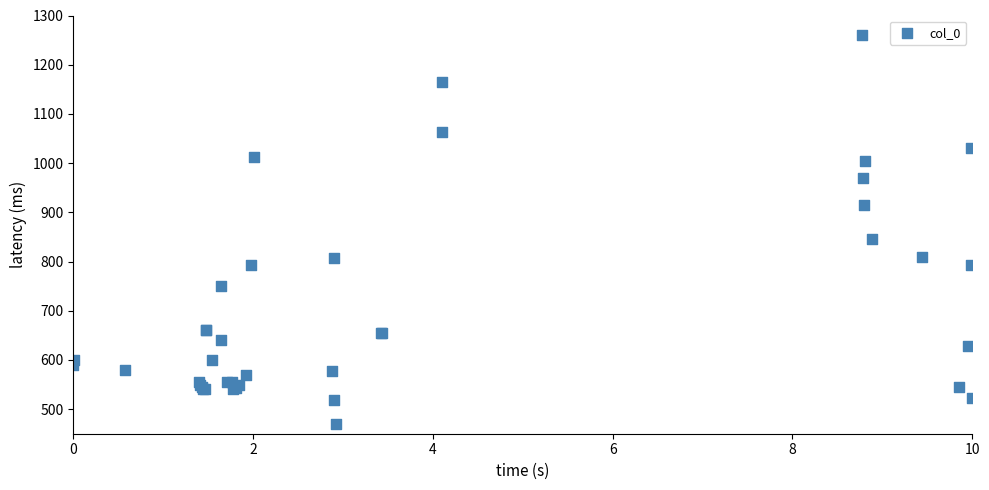

What Y value in the scatter plot is closest to 864?

845